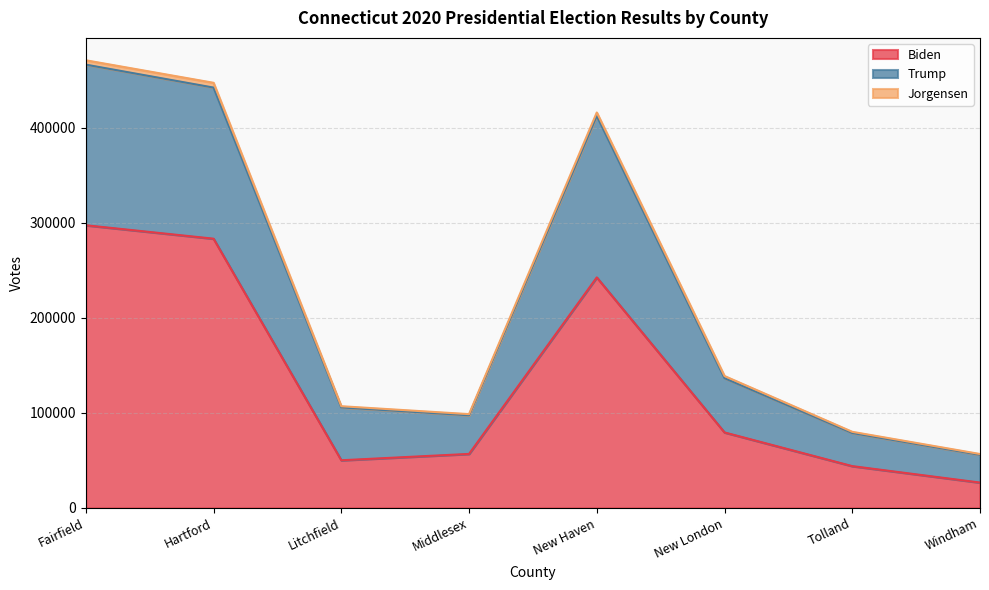

The Biden series shows 242629 at New Haven. True or false?

True